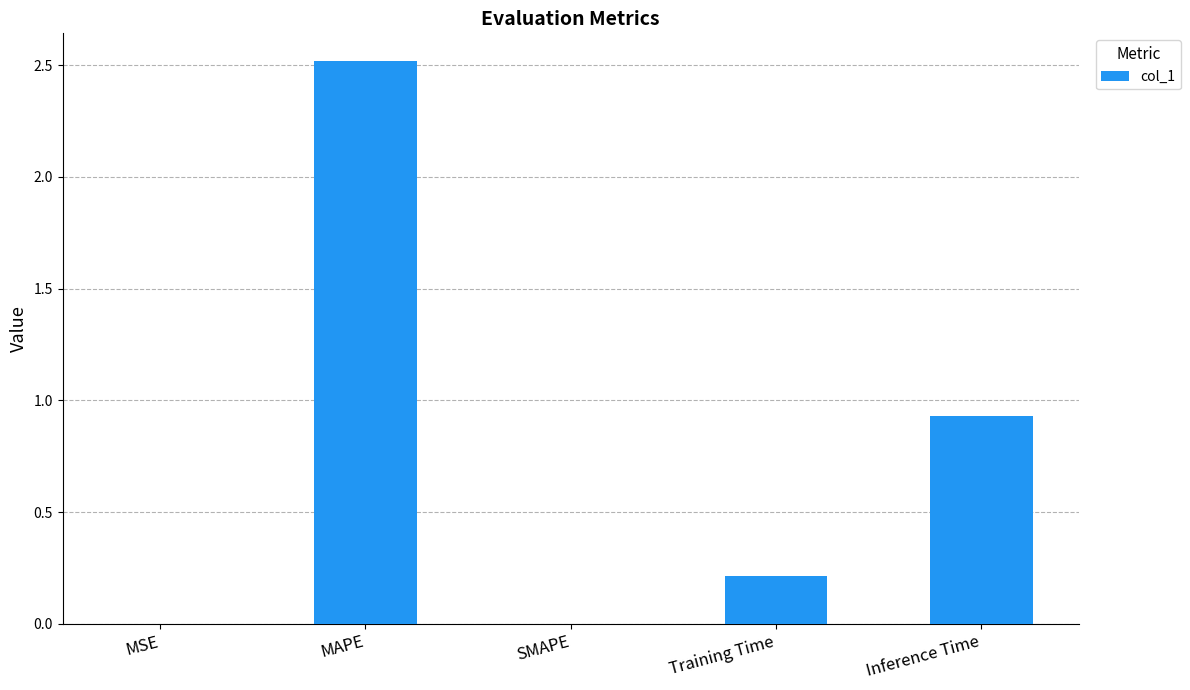

What is the change in value from MAPE to Inference Time?

-1.6